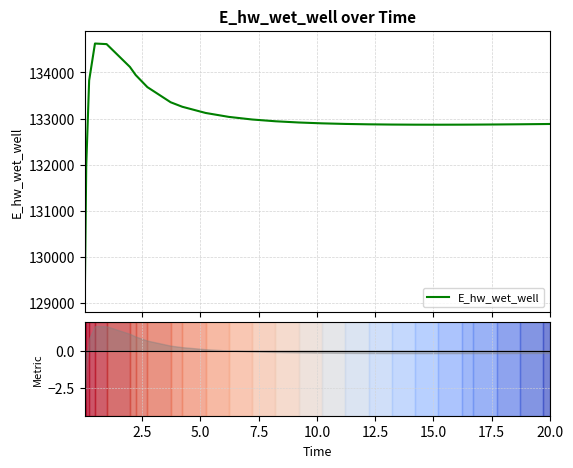

True or false: the data has more than 1 interior local peaks.

False